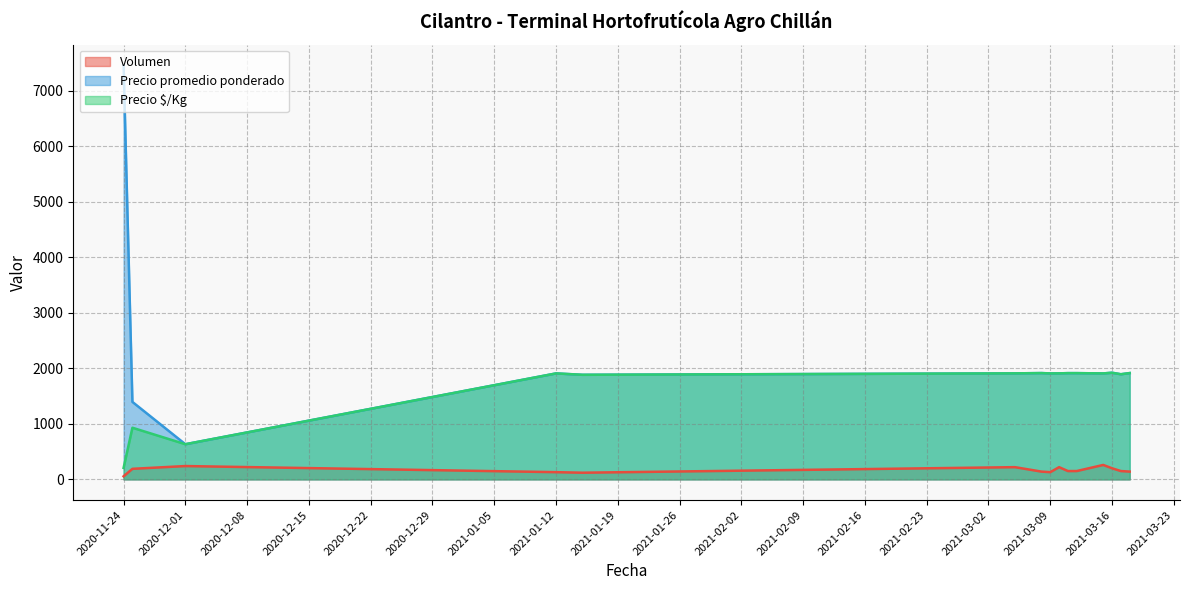

Rank the categories by Volumen value from lowest to highest.

2020-11-24, 2021-01-15, 2021-01-12, 2021-03-09, 2021-03-08, 2021-03-18, 2021-03-11, 2021-03-12, 2021-03-17, 2020-11-25, 2021-03-16, 2021-03-05, 2021-03-10, 2020-12-01, 2021-03-15